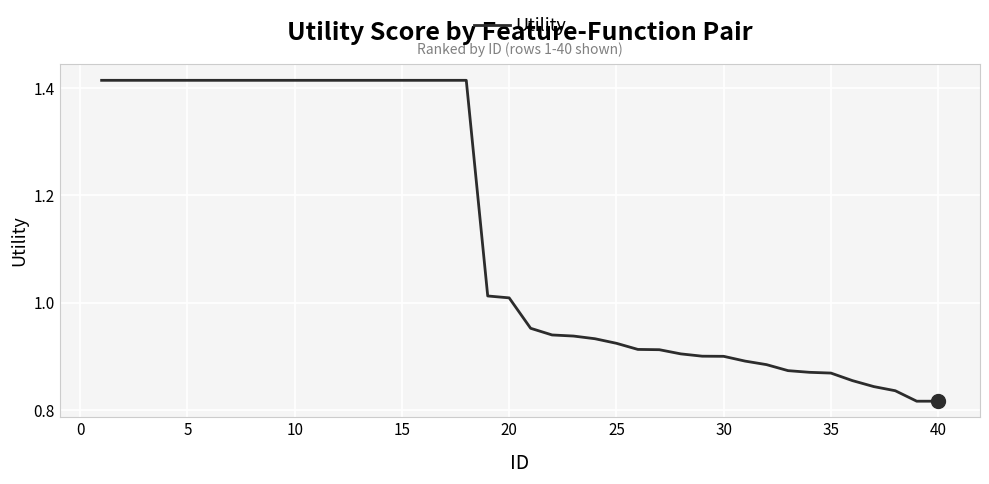

What is the difference between the maximum and minimum values?

0.6